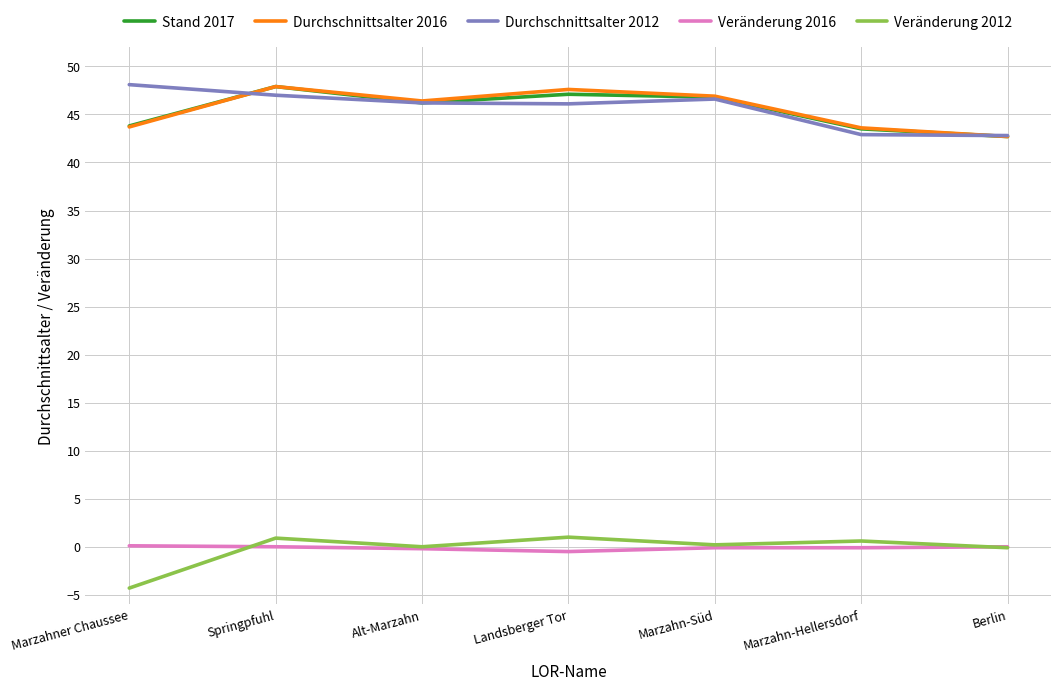

True or false: Stand 2017 has a value of 42.7 at Berlin.

True